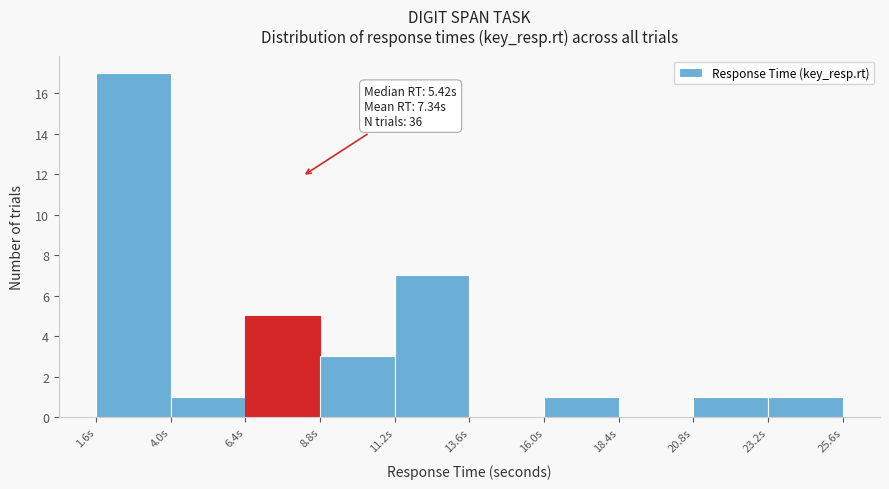

Over which range of the x-axis is the bar tallest?

1.5 to 4.0